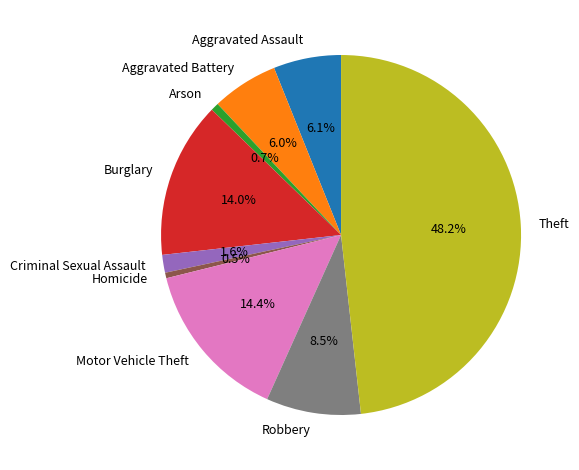

Approximately how many times larger is the value at Robbery compared to Burglary?

0.6